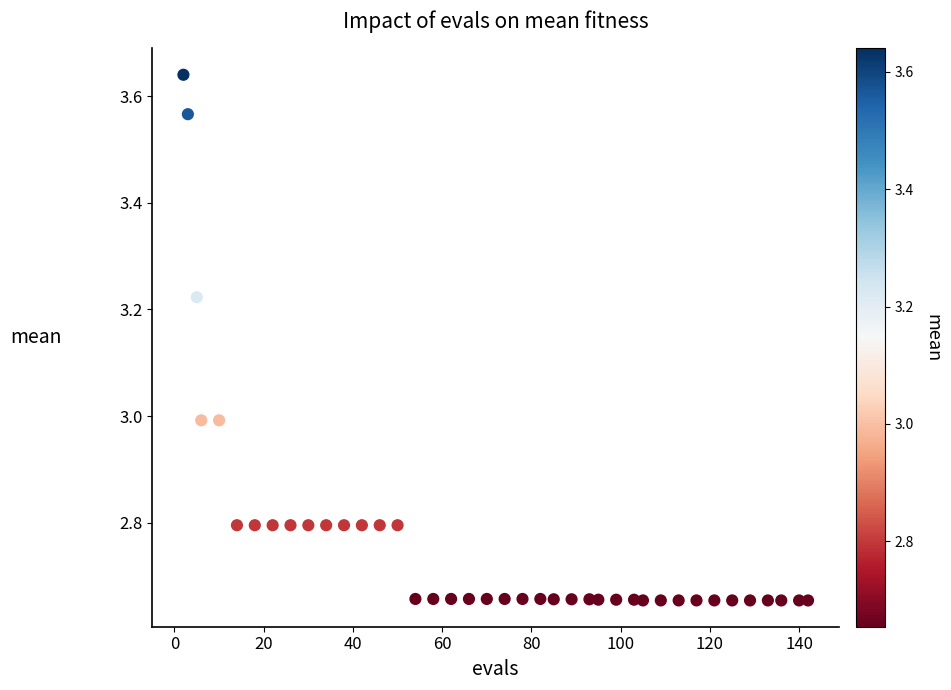

What is the range of Y values (max minus min)?

1.0